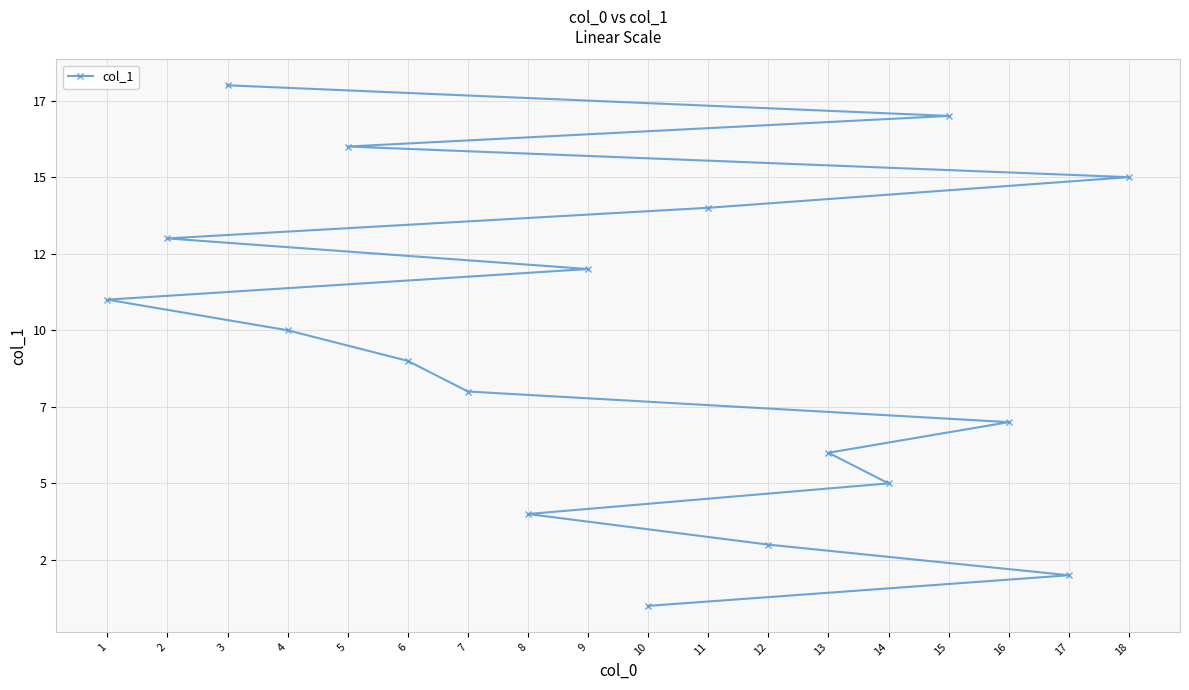

Is this an area chart (filled region under the line)?

No